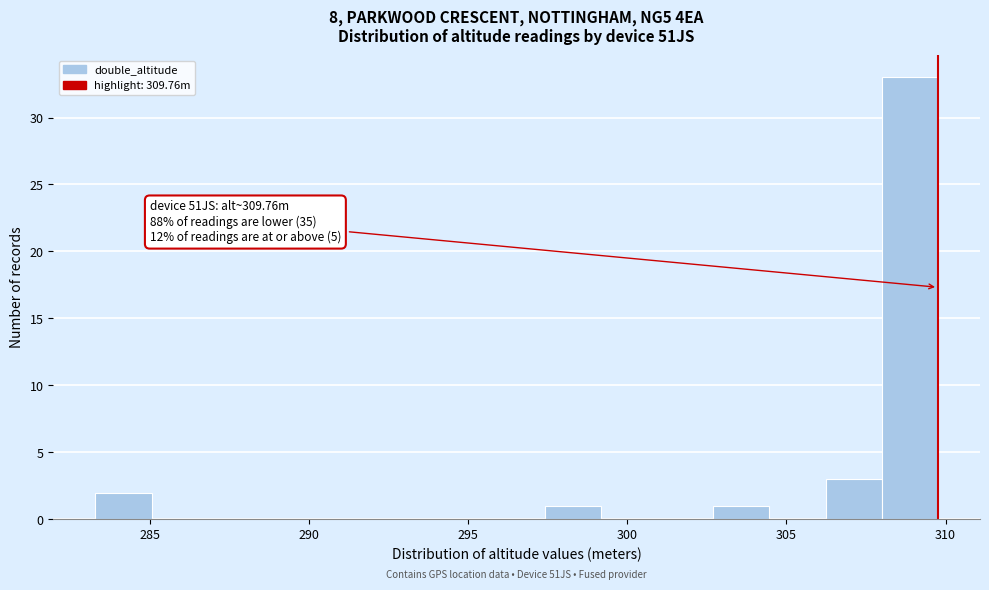

Read against the x-axis, roughly where is the centre of the tallest bar?

309.0